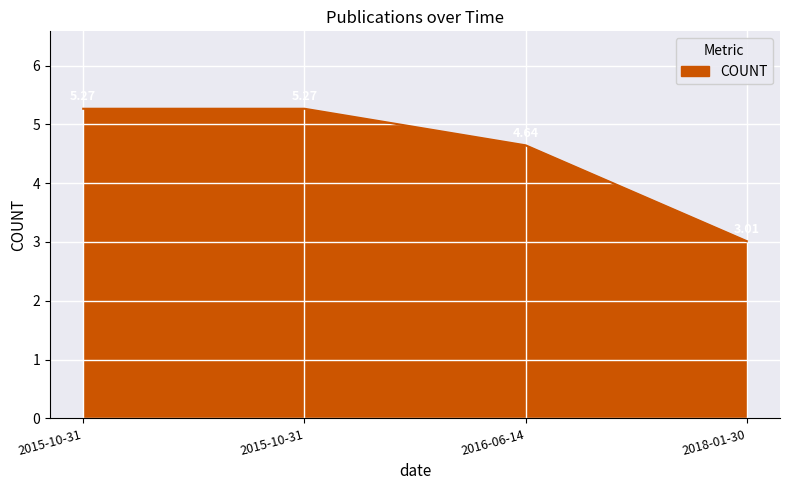

Count the number of data series in this chart.

1